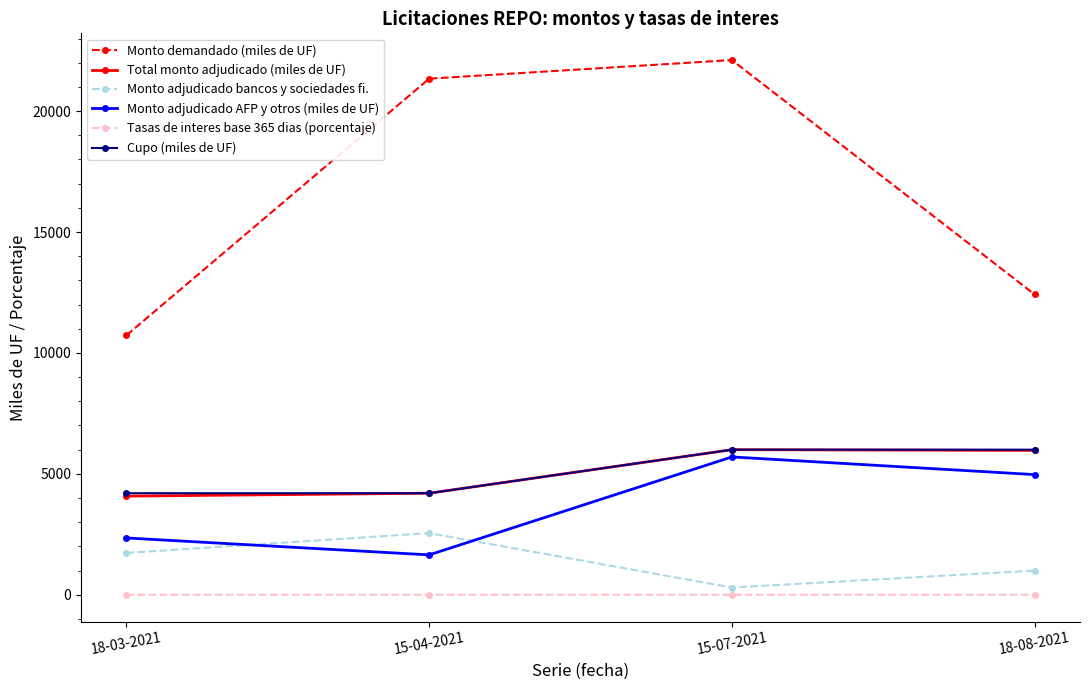

Which series has the widest spread of values?

Monto demandado (miles de UF)